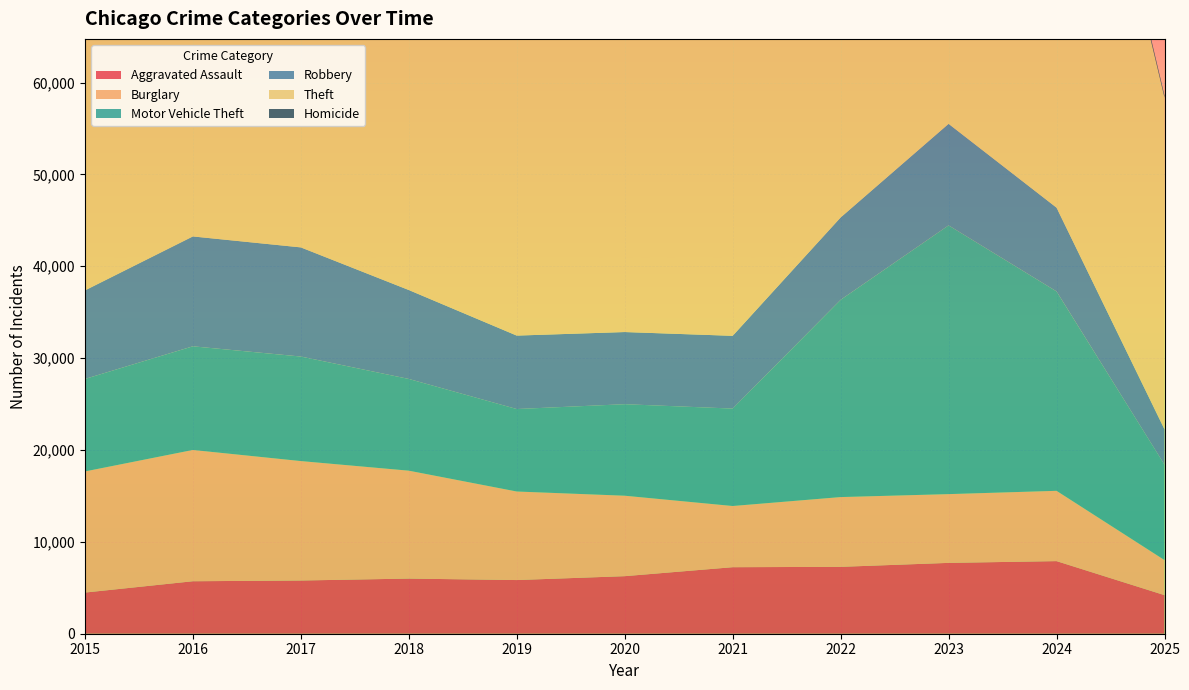

Reading left to right, list all the values displayed in this chart.

Aggravated Assault: 2015=4480	2016=5713	2017=5793	2018=6002	2019=5842	2020=6265	2021=7242	2022=7281	2023=7712	2024=7904	2025=4200
Burglary: 2015=13184	2016=14289	2017=13001	2018=11747	2019=9639	2020=8758	2021=6661	2022=7594	2023=7485	2024=7652	2025=3819
Motor Vehicle Theft: 2015=10068	2016=11285	2017=11380	2018=9985	2019=8978	2020=9962	2021=10605	2022=21472	2023=29255	2024=21708	2025=10382
Robbery: 2015=9638	2016=11960	2017=11881	2018=9681	2019=7995	2020=7855	2021=7920	2022=8964	2023=11052	2024=9117	2025=3847
Theft: 2015=57353	2016=61625	2017=64386	2018=65290	2019=62498	2020=41350	2021=40821	2022=54899	2023=57491	2024=61264	2025=36102
Homicide: 2015=496	2016=786	2017=672	2018=588	2019=499	2020=787	2021=806	2022=730	2023=632	2024=589	2025=254